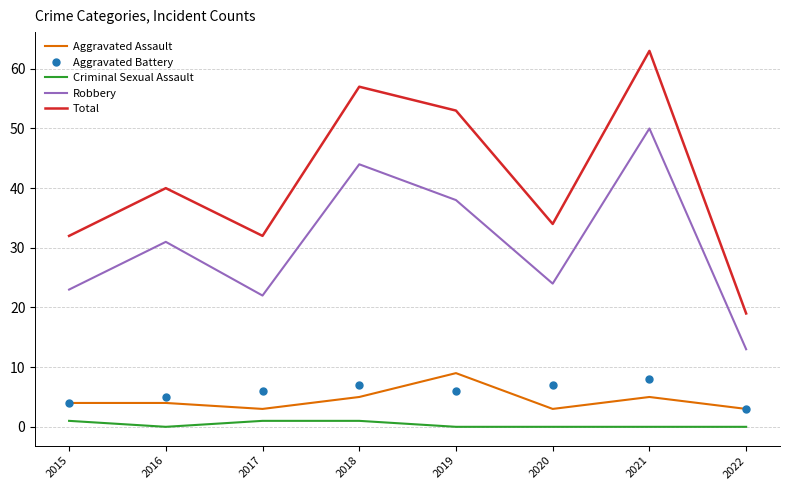

At how many categories does at least one series exceed 31?

7